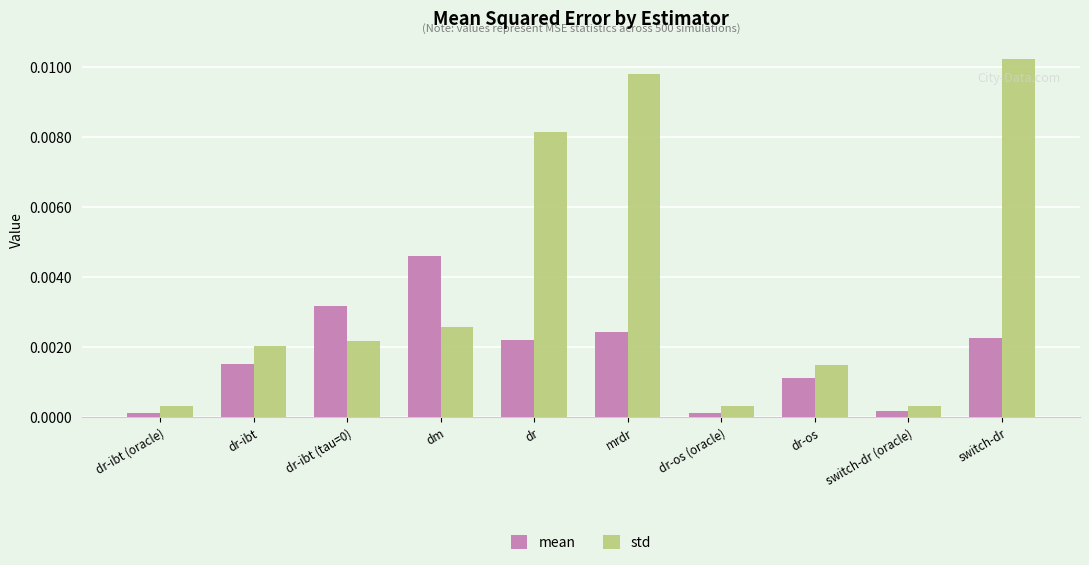

True or false: std has a value of 0.0 at dr-ibt.

True